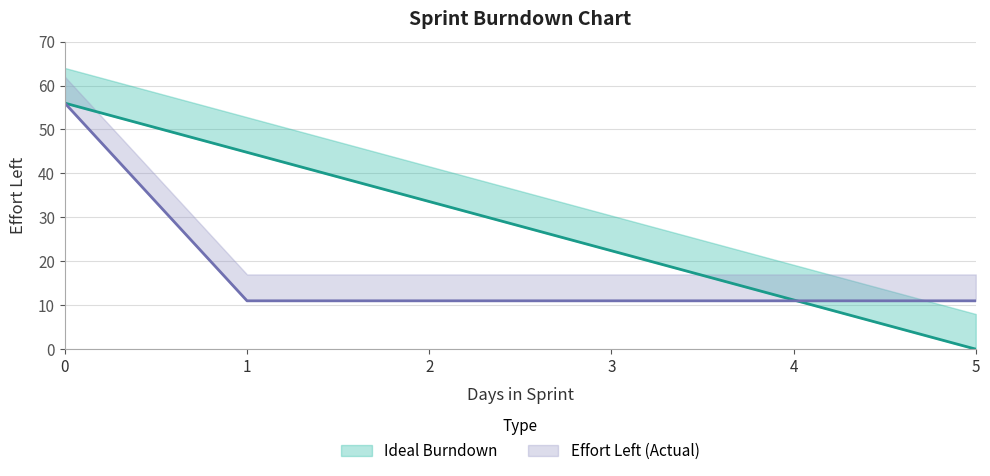

What is the value of the Effort Left point at the 3rd from the left?

11.0